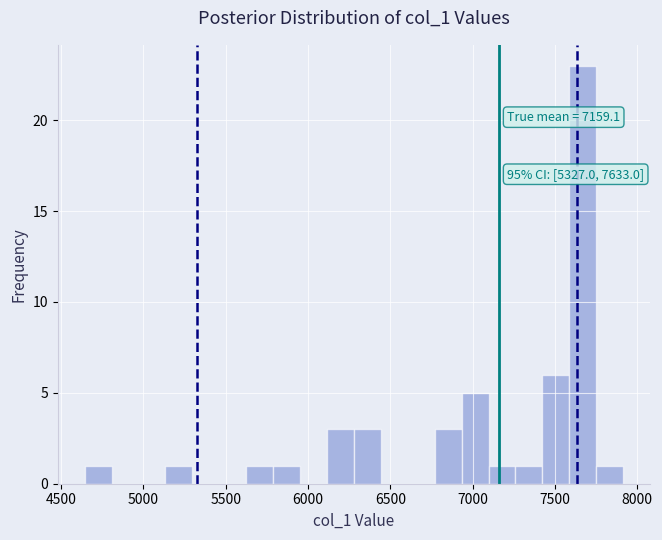

Read against the x-axis, roughly where is the centre of the tallest bar?

7650